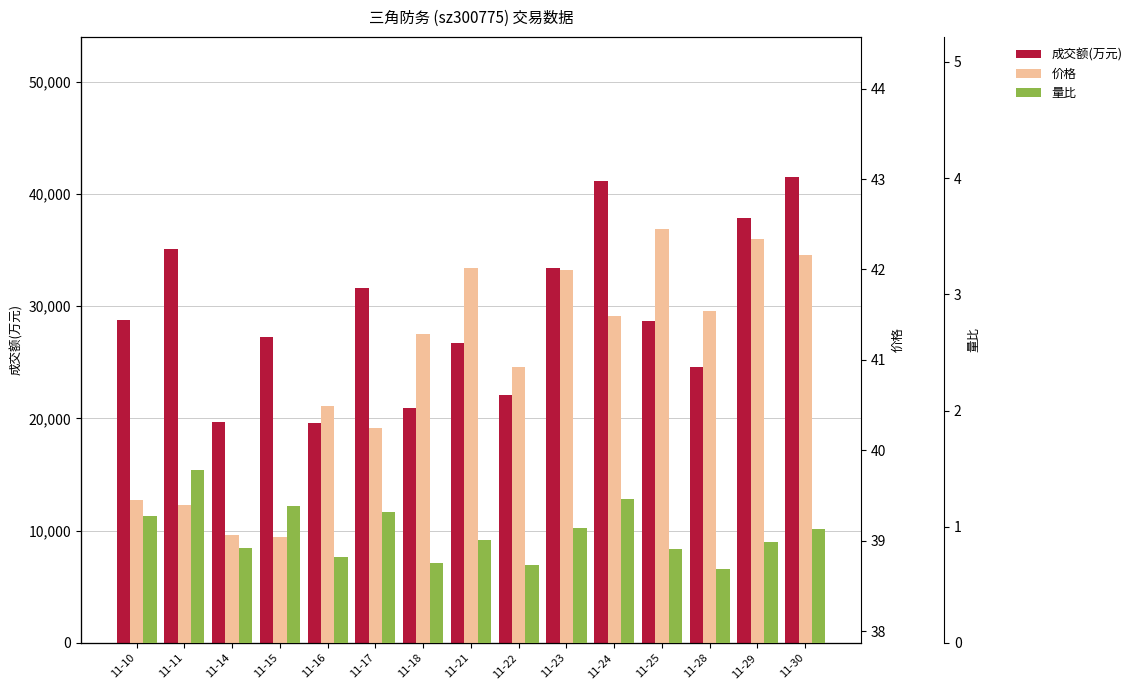

What is the value of the 价格 bar at the 5th from the left?

40.5